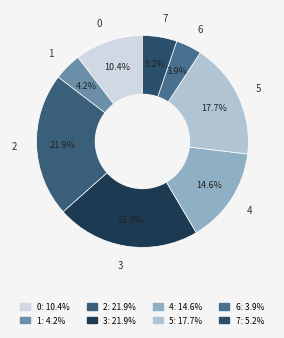

How many segments does this pie chart have?

8